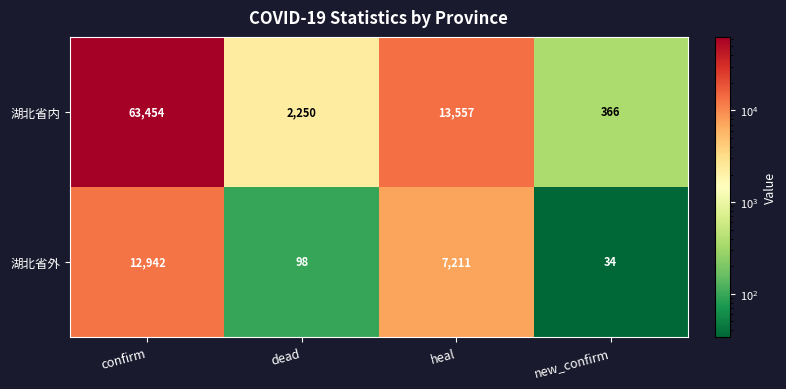

Which series changed the most between confirm and new_confirm?

湖北省内